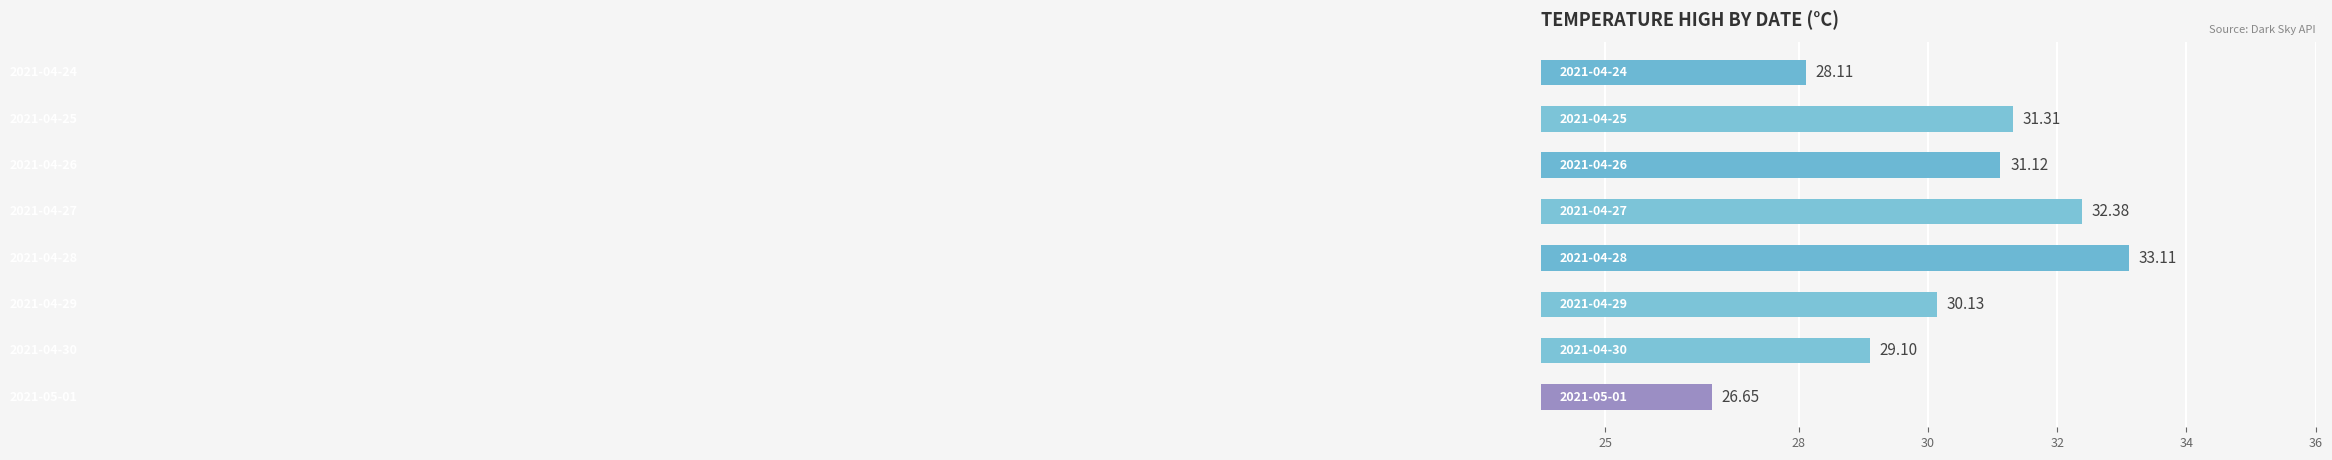

What is the sum of all values?

241.9